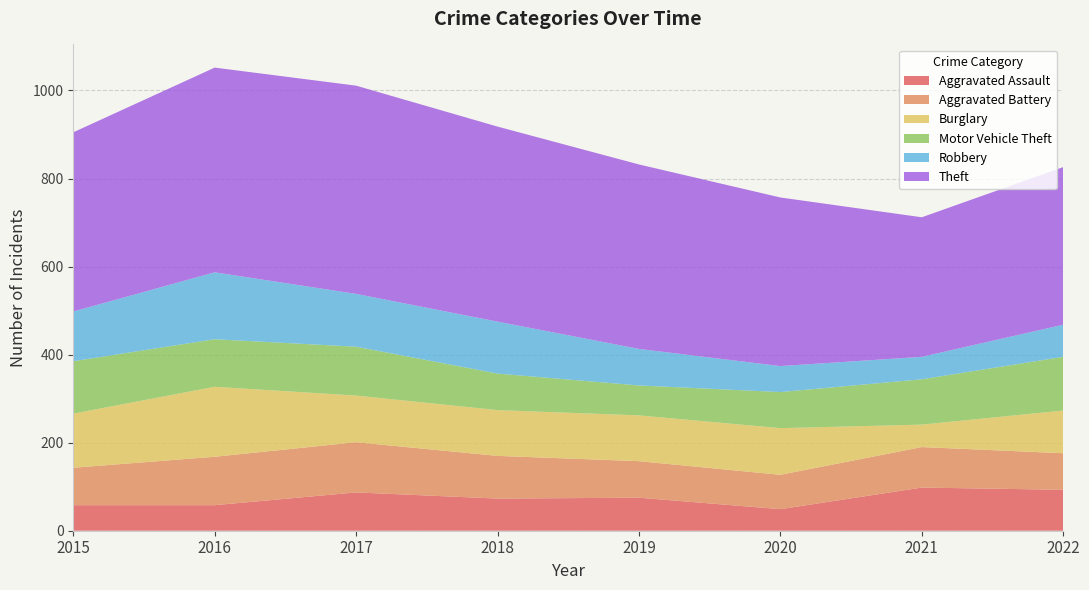

Reading left to right, transcribe all the data shown in this chart.

Aggravated Assault: 2015=58	2016=58	2017=87	2018=73	2019=75	2020=49	2021=98	2022=93
Aggravated Battery: 2015=85	2016=110	2017=114	2018=97	2019=83	2020=78	2021=92	2022=83
Burglary: 2015=123	2016=159	2017=106	2018=104	2019=104	2020=106	2021=51	2022=97
Motor Vehicle Theft: 2015=119	2016=108	2017=111	2018=83	2019=68	2020=82	2021=103	2022=122
Robbery: 2015=113	2016=152	2017=120	2018=118	2019=83	2020=59	2021=51	2022=73
Theft: 2015=407	2016=465	2017=473	2018=443	2019=419	2020=383	2021=317	2022=358